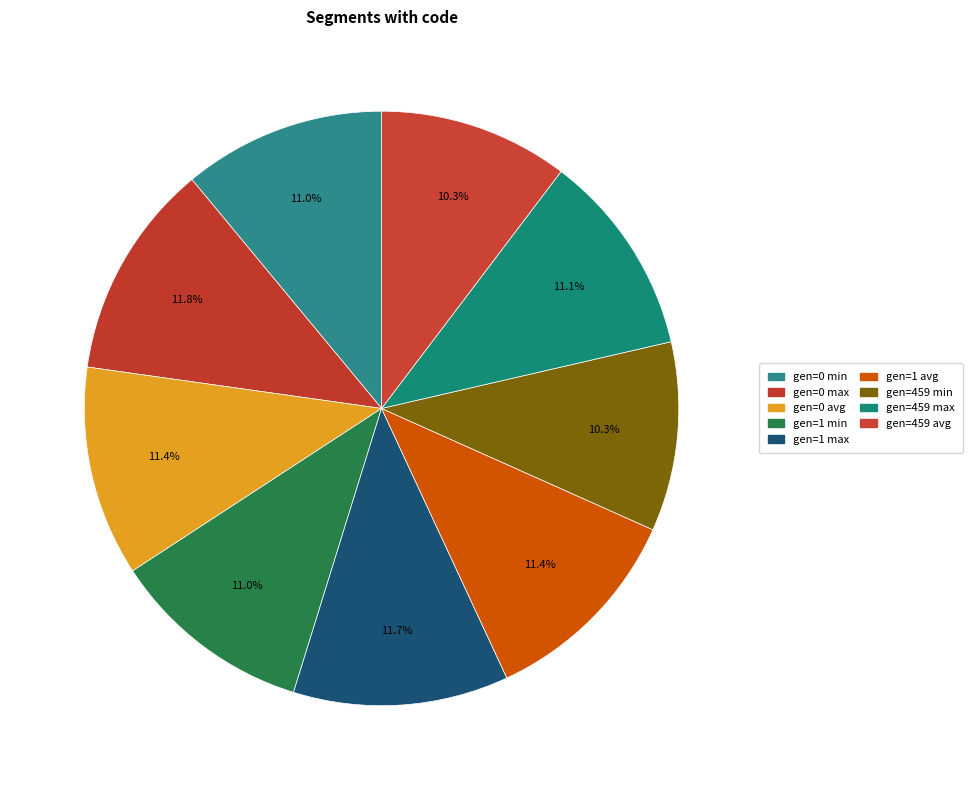

To the nearest percent, what portion does gen=459 min represent?

10%